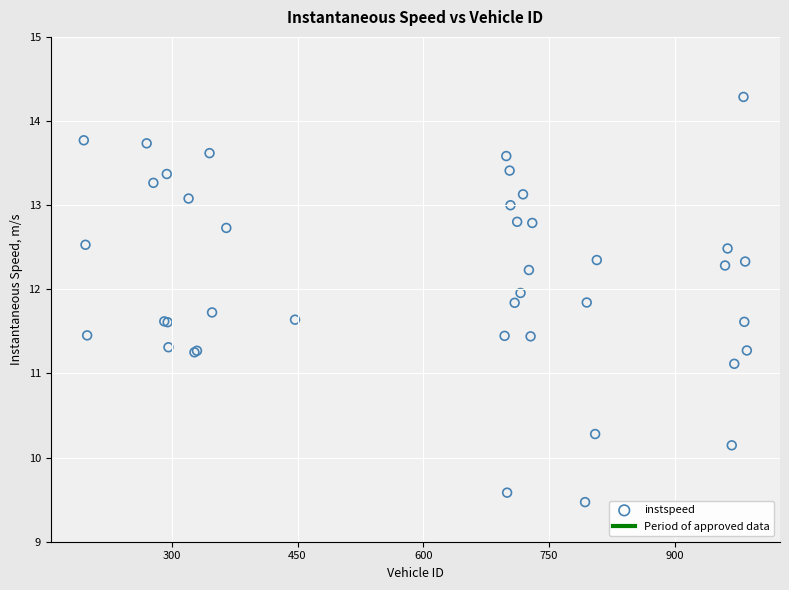

What Y value in the scatter plot is closest to 11?

11.1